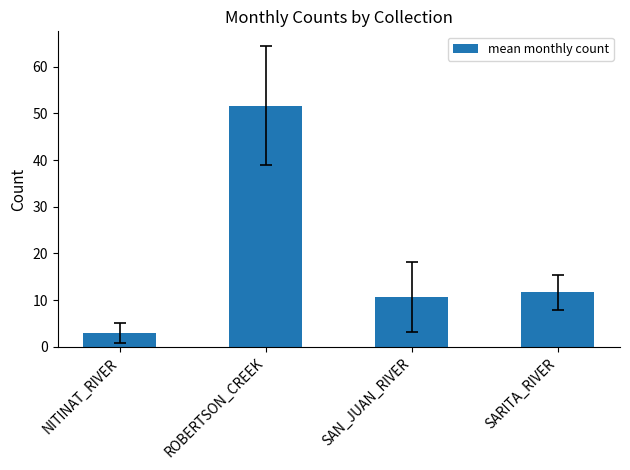

Which category has the lowest value across all series?

NITINAT_RIVER